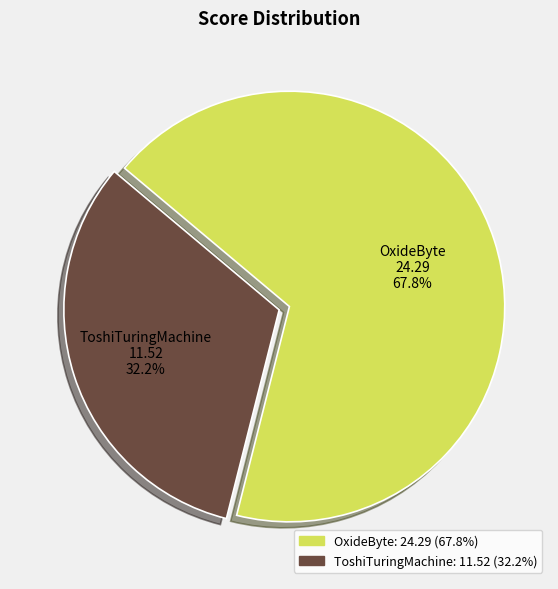

What percentage is the OxideByte slice, to the nearest percent?

68%